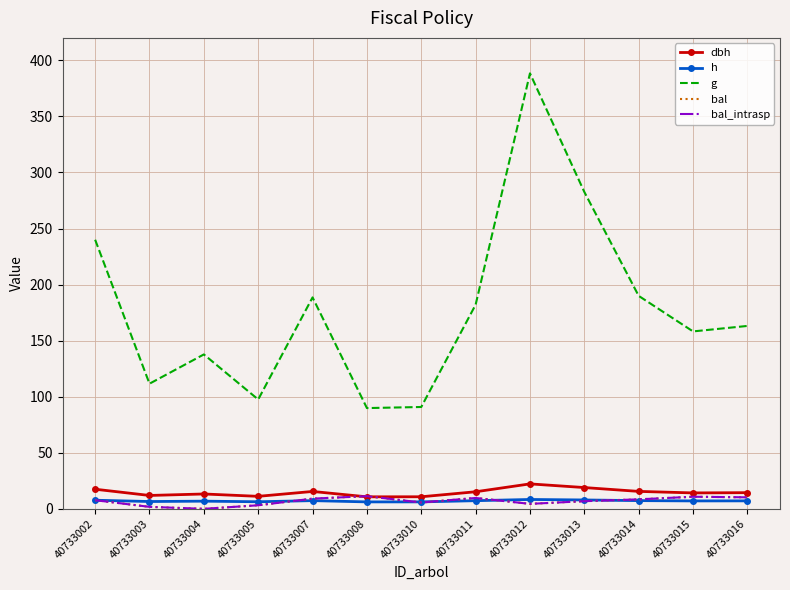

What is the difference between the dbh values at 40733012 and 40733008?

11.5